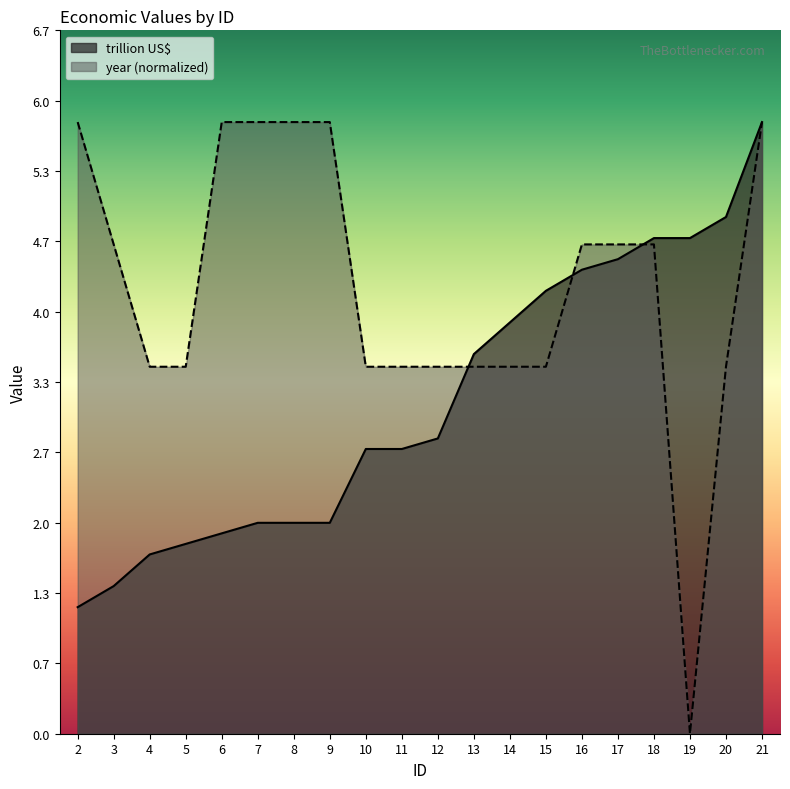

Which category has the highest value in the year series?

2